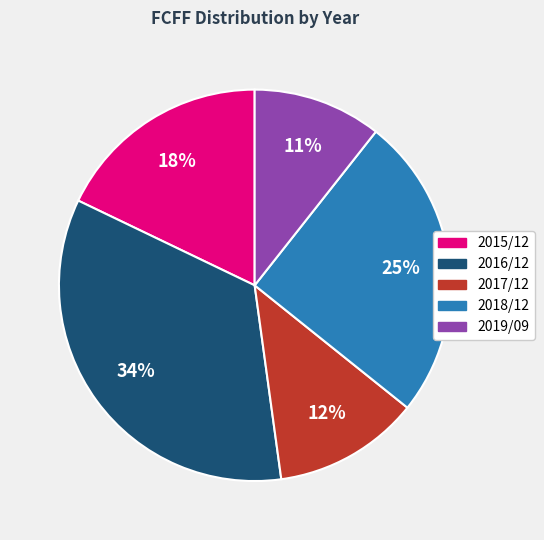

Is it true that 2019/09 is 11% of the pie?

True